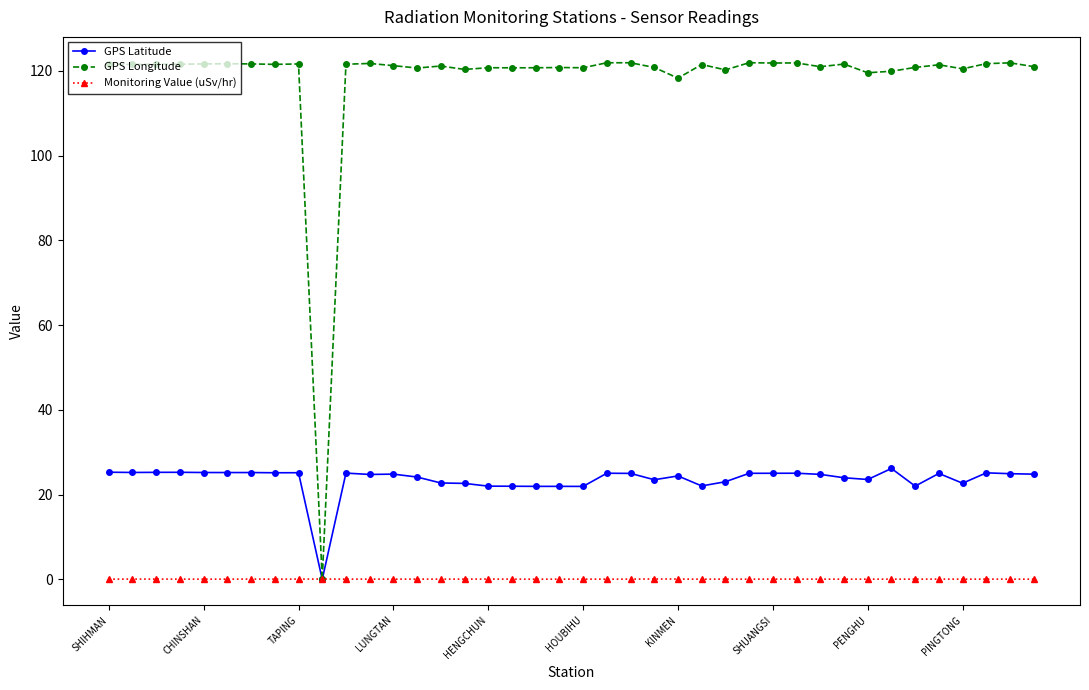

What is the highest value of the Monitoring Value (uSv/hr) series?

0.1